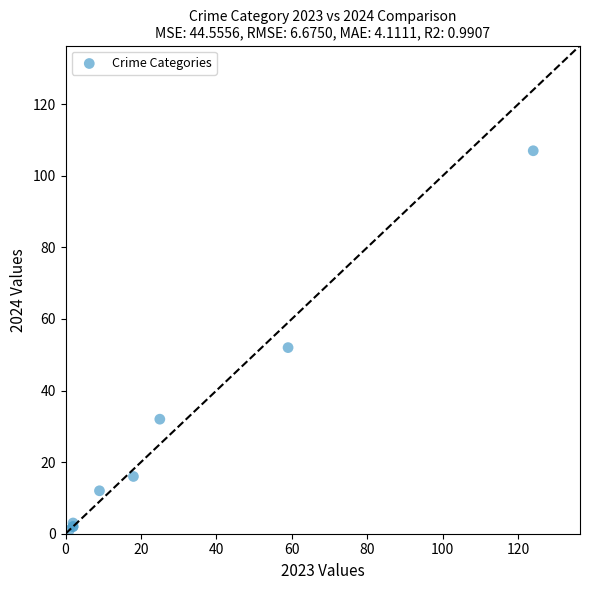

What Y value in the scatter plot is closest to 54?

52